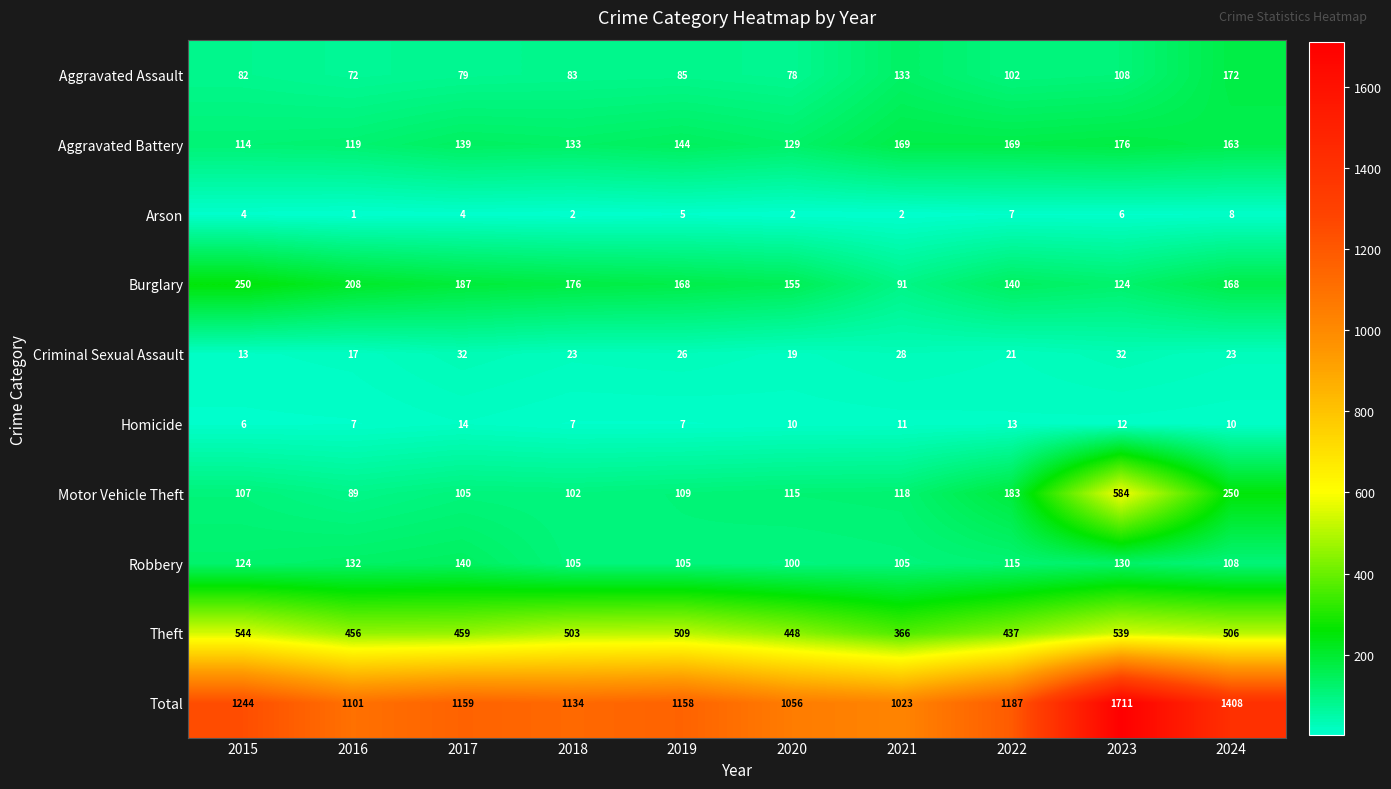

Count the number of categories in the chart.

10